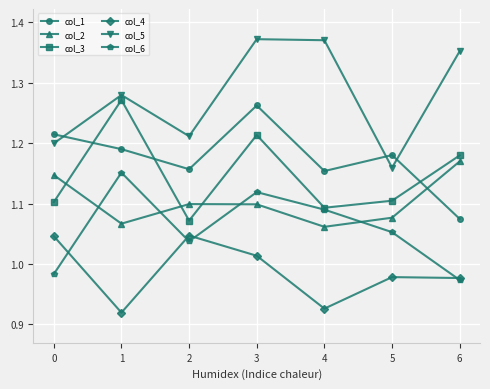

What are all the series names shown in the legend?

col_1, col_2, col_3, col_4, col_5, col_6